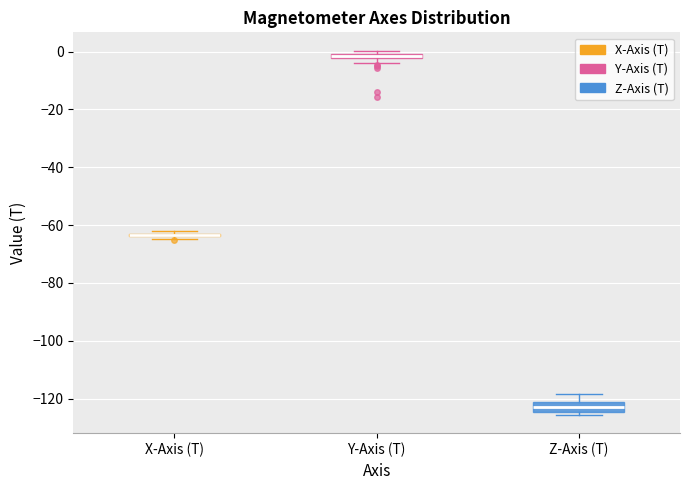

Where is the upper edge of the box for Y-Axis (T) on the y-axis? The values are not printed on the chart, so give them approximately, as read against the axis.

0